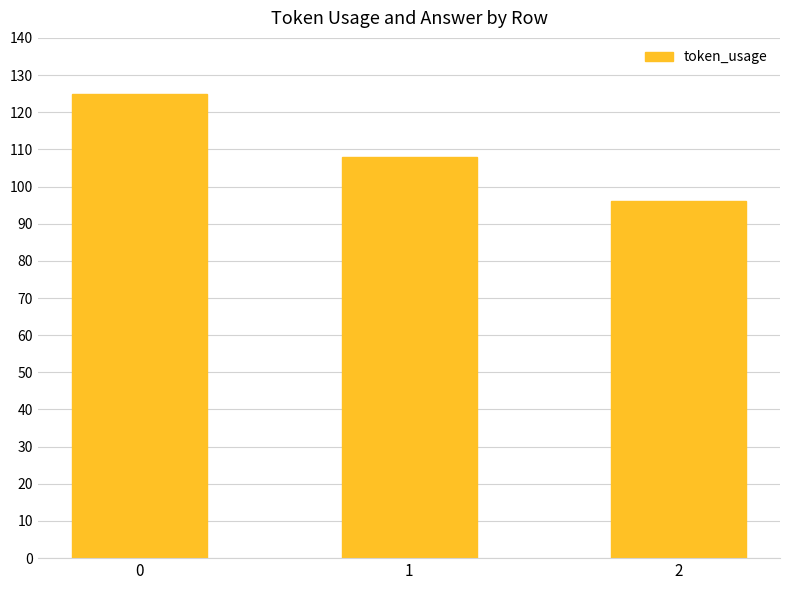

What is the difference between the maximum and second lowest values?

17